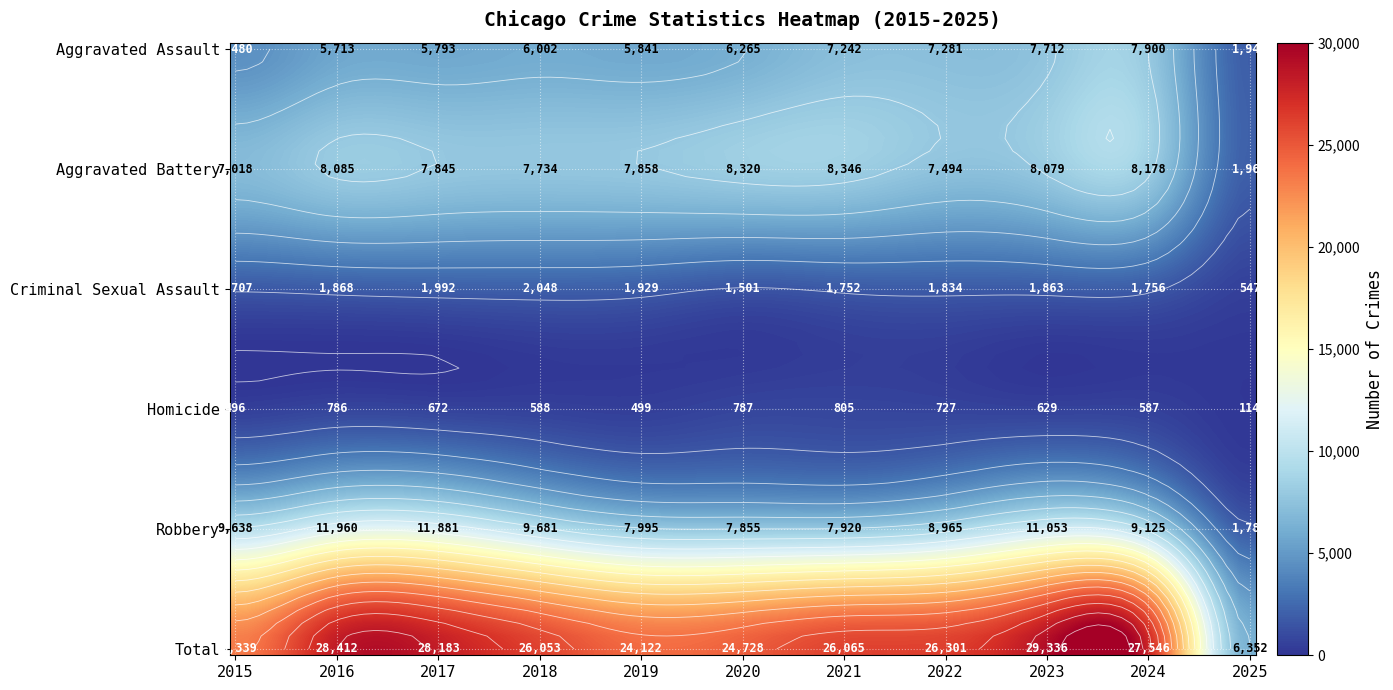

What is the difference between the second highest and second lowest values in the Total series?

5073